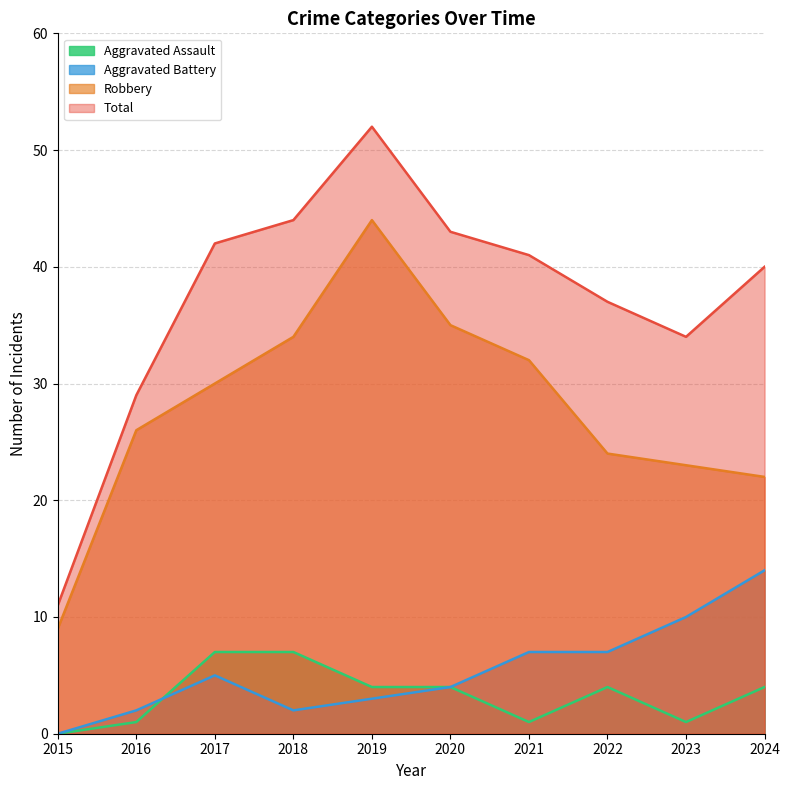

What is the sum of all Aggravated Battery values?

54